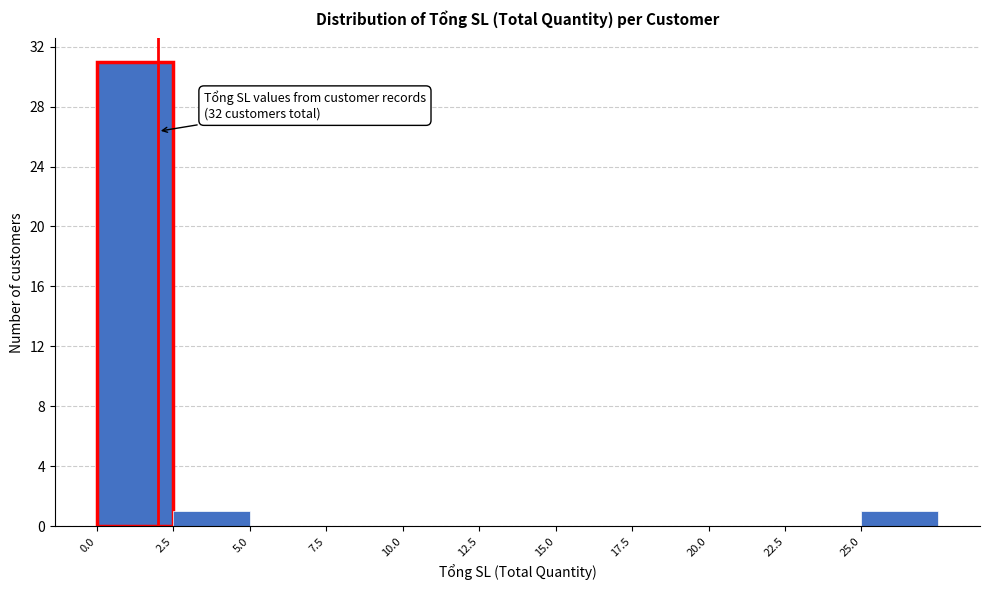

Over which range of the x-axis is the bar tallest?

0.0 to 2.5